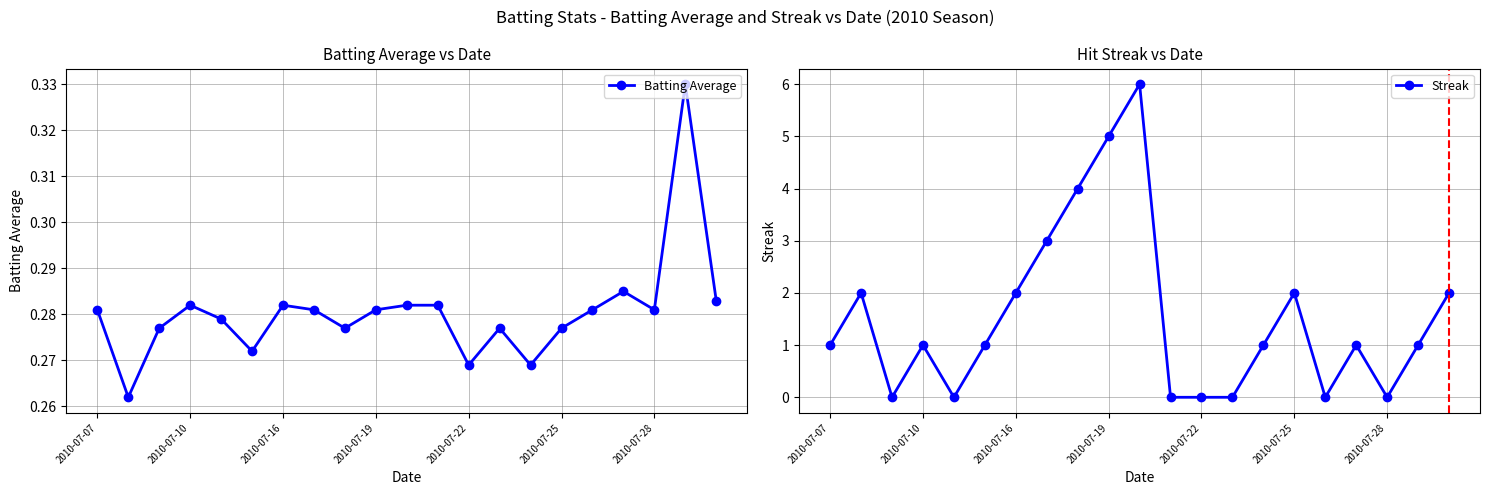

True or false: Streak has a value of 1.0 at 17.

True